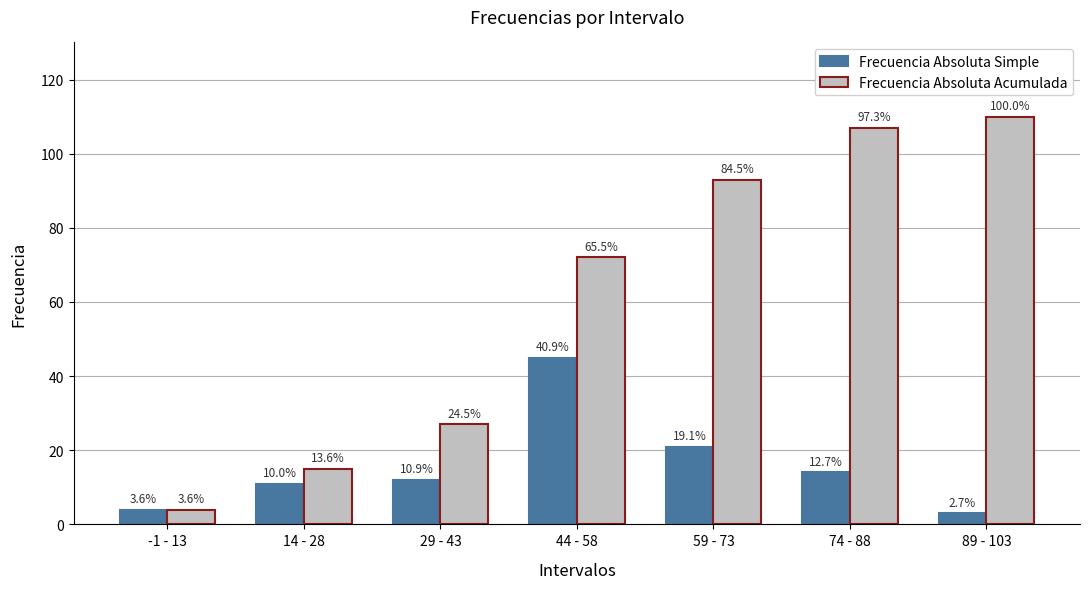

List the series in order of their overall mean, lowest first.

Frecuencia Absoluta Simple, Frecuencia Absoluta Acumulada